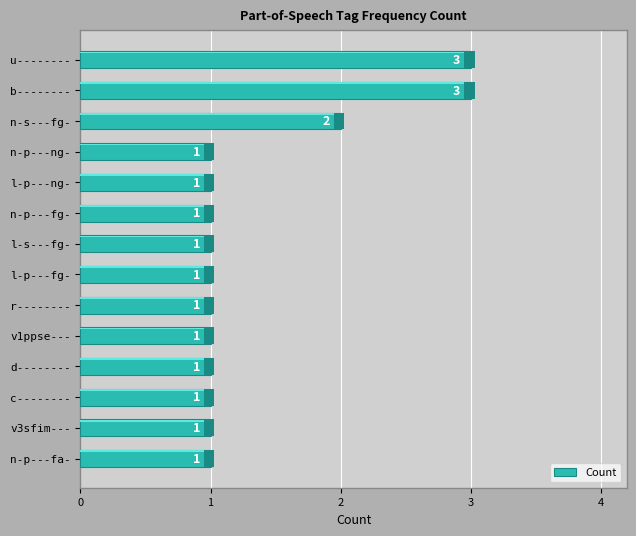

The value at 1 is 1. True or false?

True